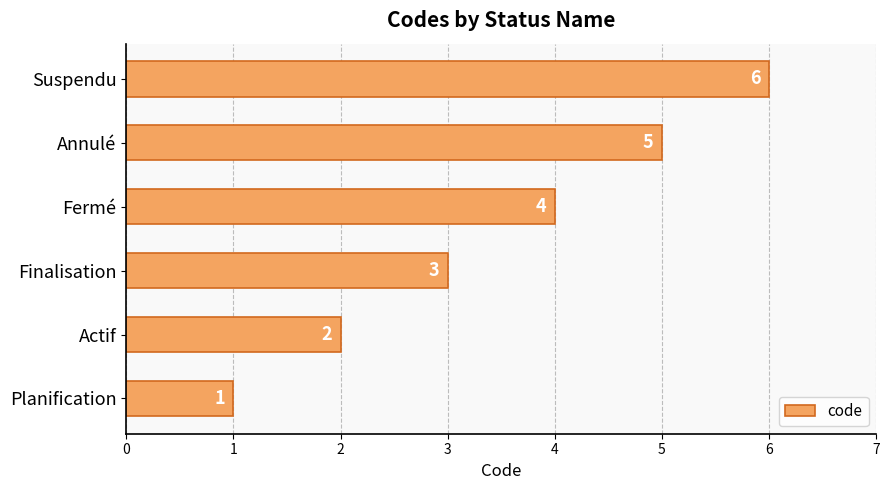

Rank the categories by value from highest to lowest.

Suspendu, Annulé, Fermé, Finalisation, Actif, Planification